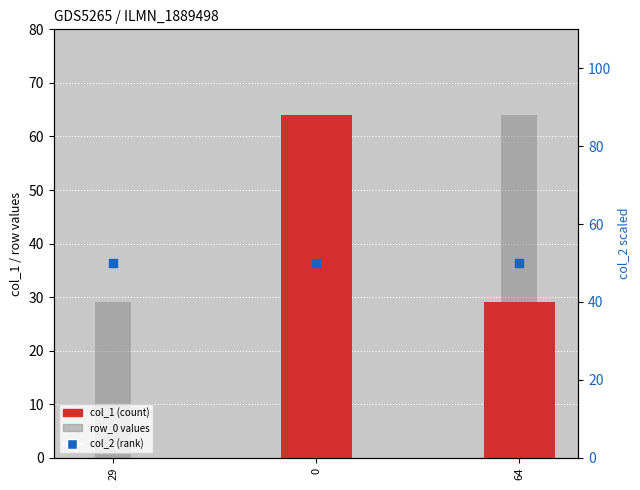

At which category is the sum across all series the highest?

64